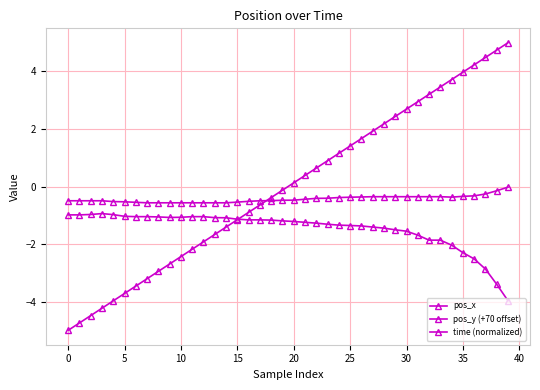

Count the number of data series in this chart.

3